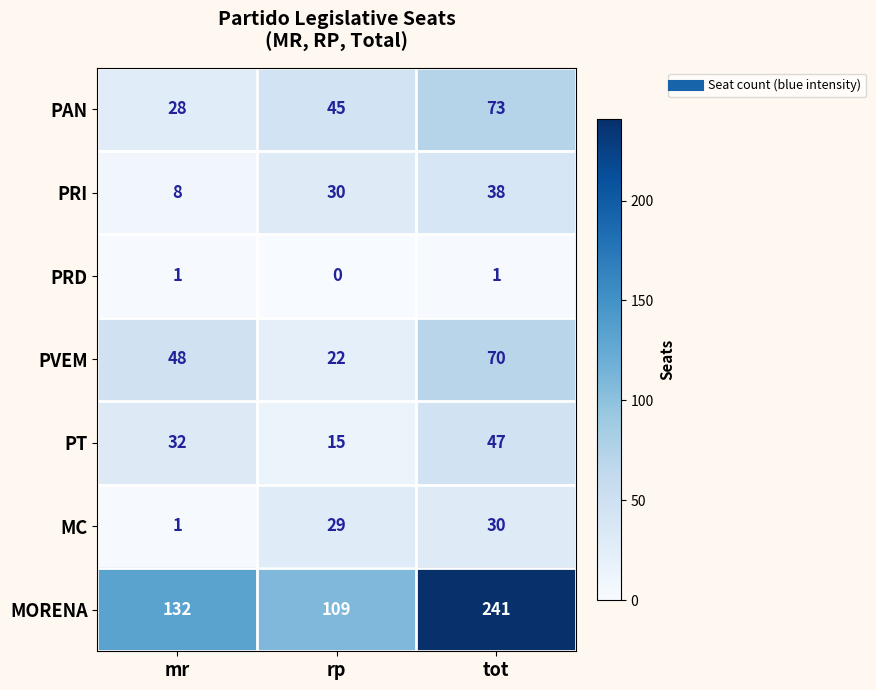

True or false: MORENA has a value of 241 at tot.

True